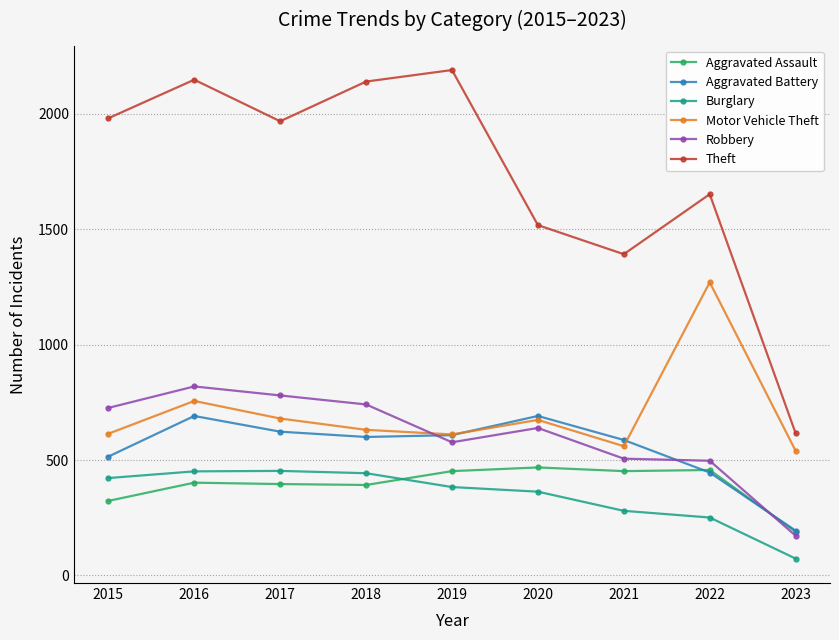

True or false: Motor Vehicle Theft and Theft cross at least once.

False